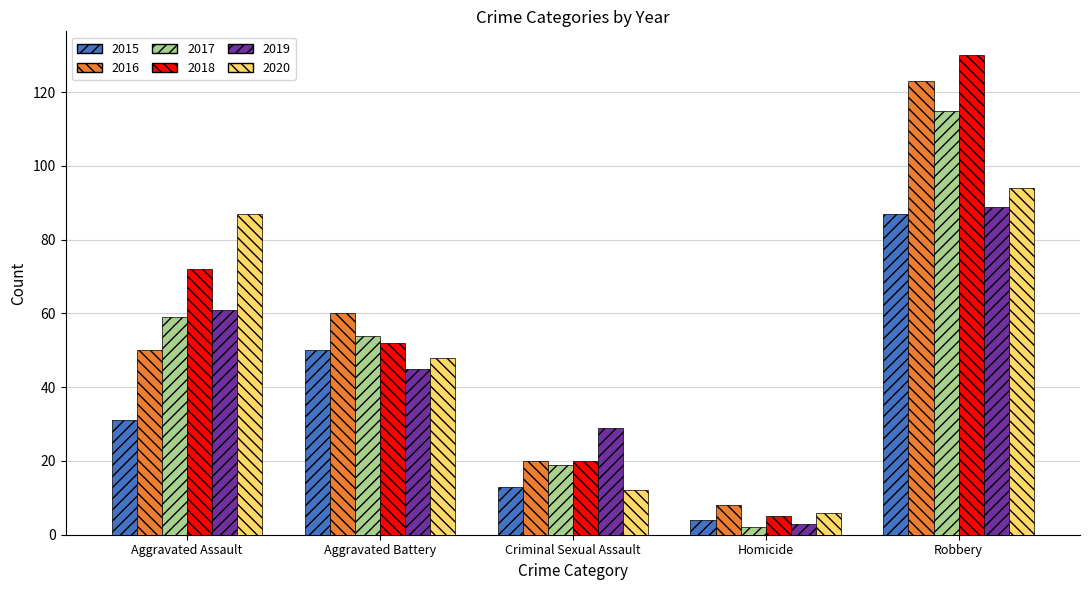

Rank the categories by 2019 value from lowest to highest.

Homicide, Criminal Sexual Assault, Aggravated Battery, Aggravated Assault, Robbery